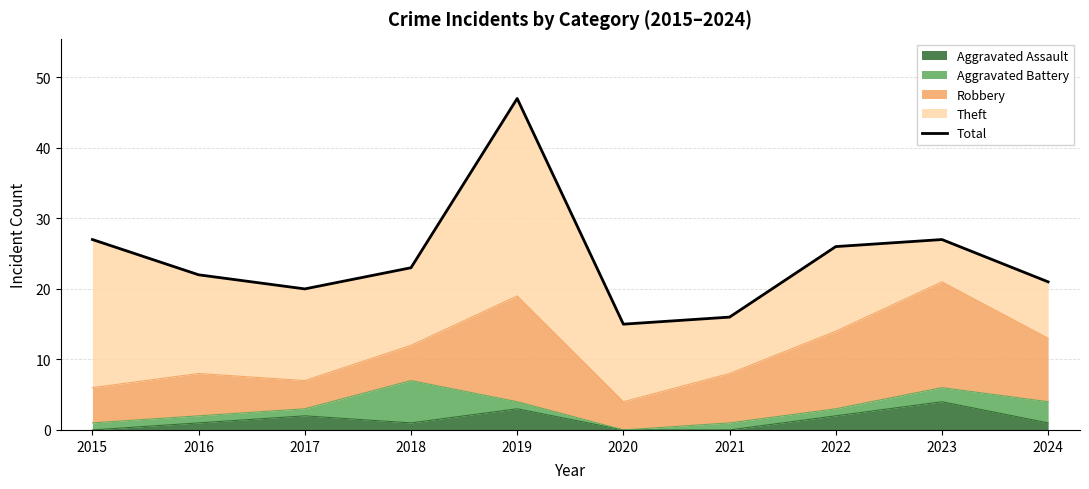

What is the value of the 5th point from the left?

47